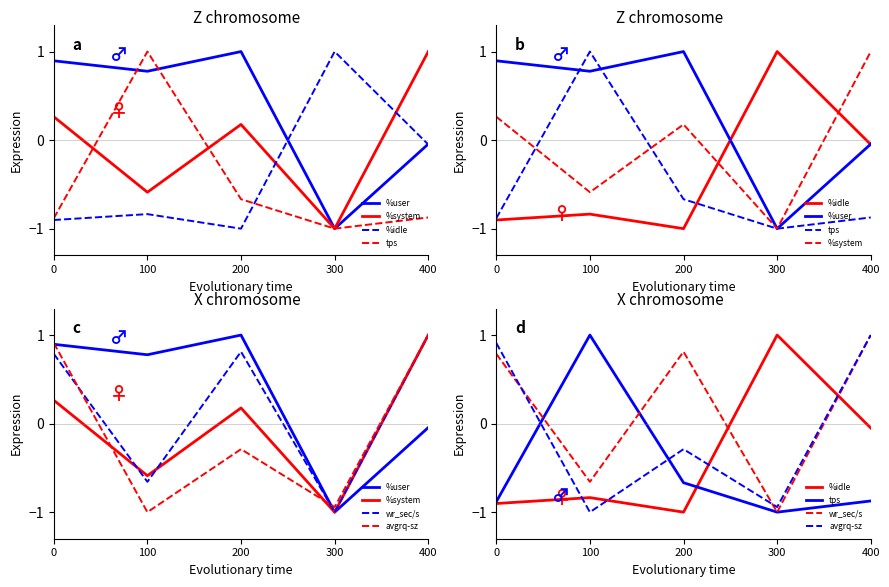

At which category does %user reach its first local peak?

200